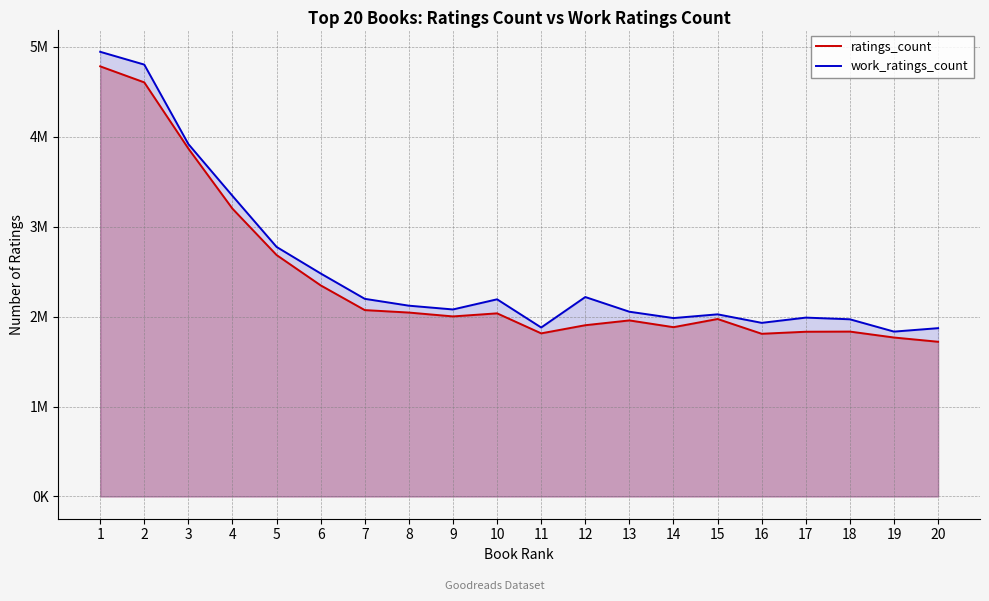

At which category is the sum across all series the highest?

1